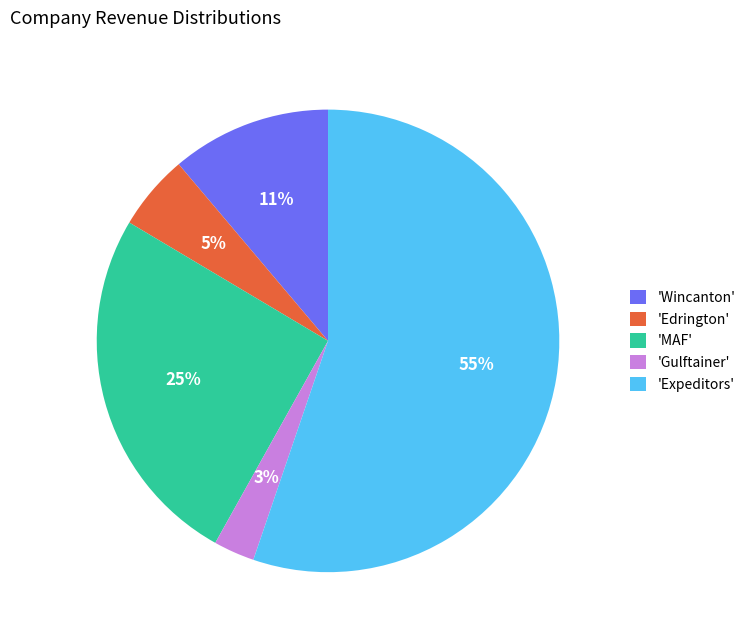

What percentage is the 'Wincanton' slice, to the nearest percent?

11%